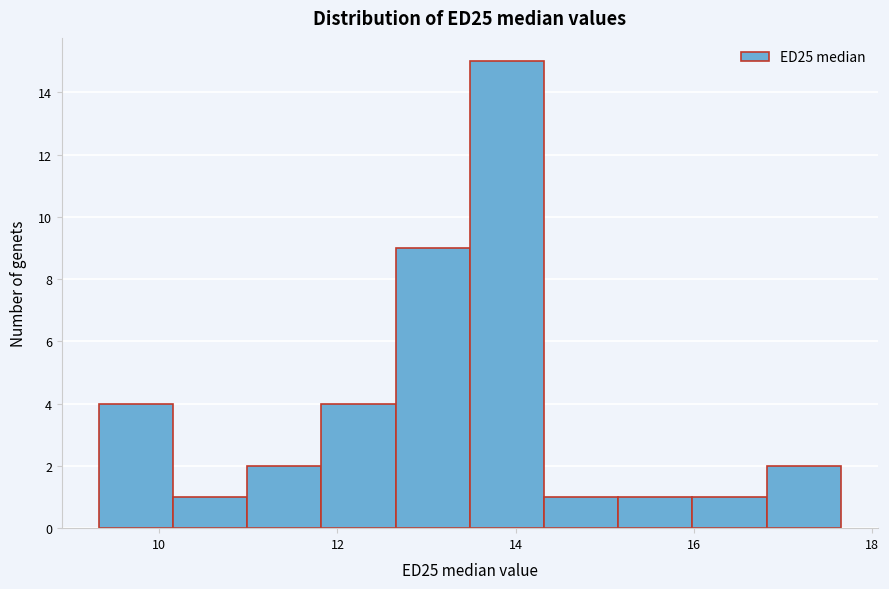

Which range on the x-axis has the tallest bar?

13.4 to 14.4